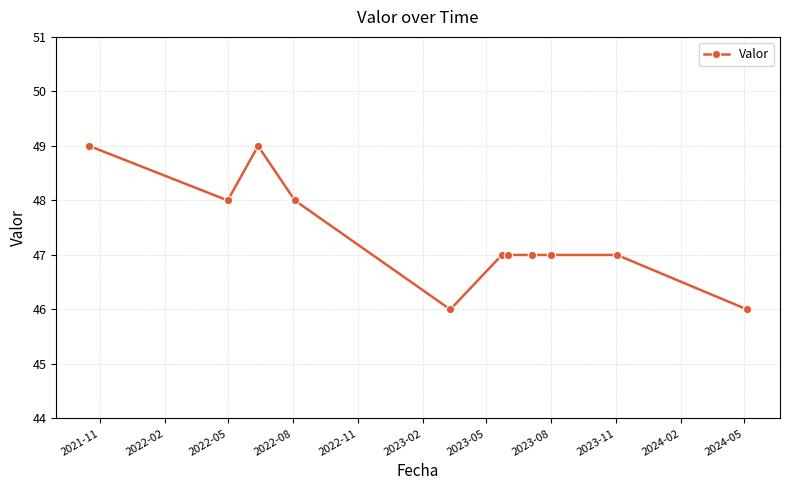

True or false: there are more than 0 points higher than both neighbors.

True